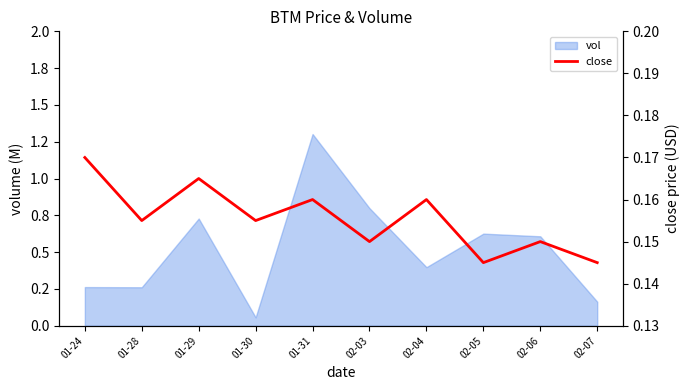

At which category does the data reach its first local valley?

01-28